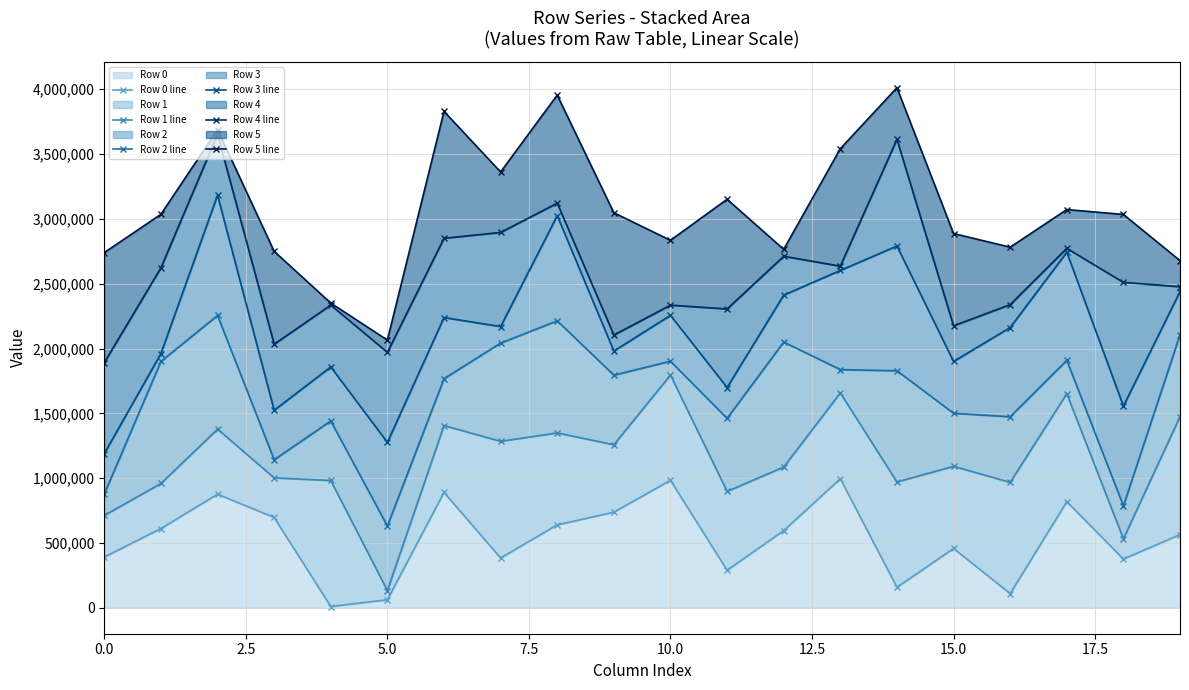

What is the smallest value displayed?

9397